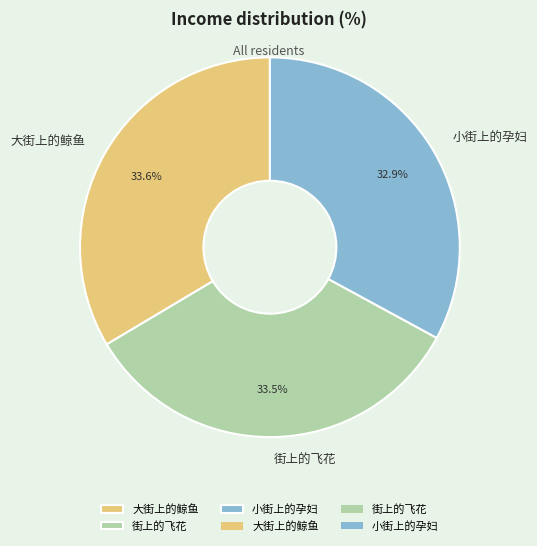

To the nearest percent, what portion does 大街上的鲸鱼 represent?

34%